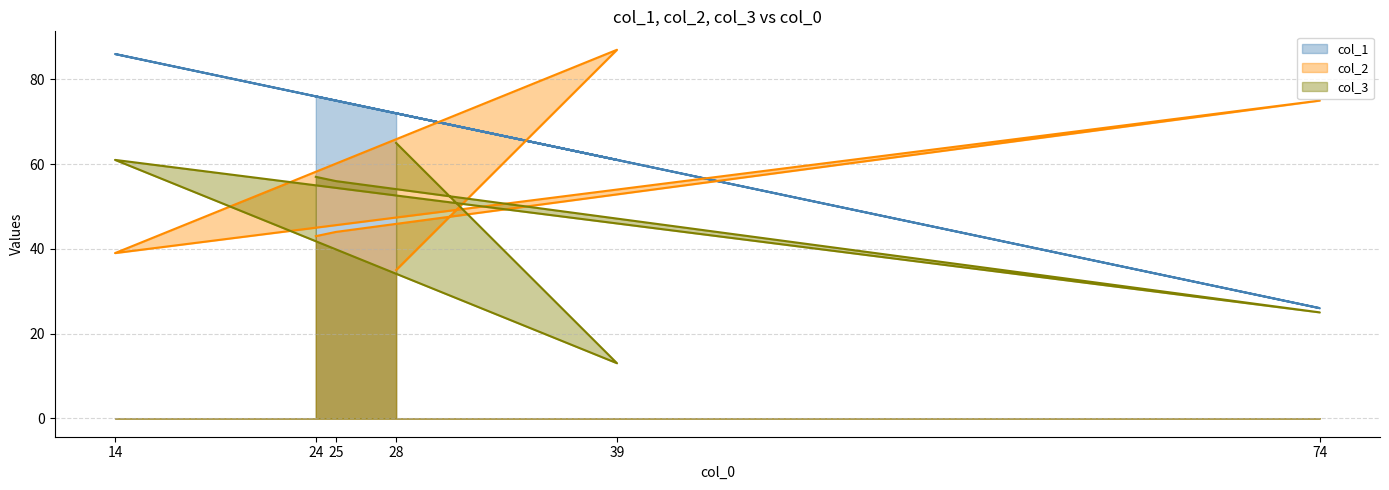

How many lines are shown in the chart?

3